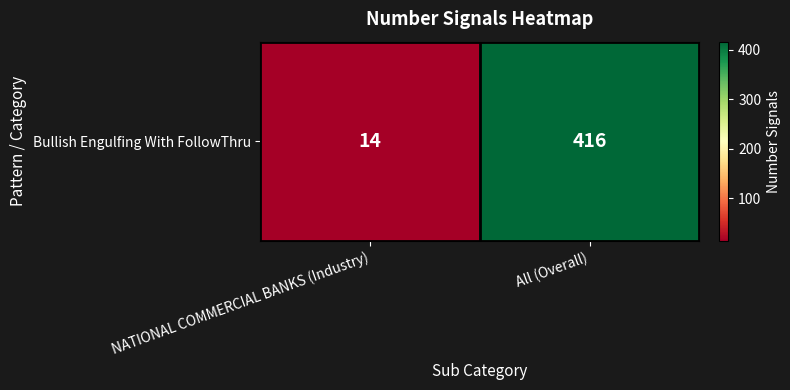

How many values are between 14 and 416?

2